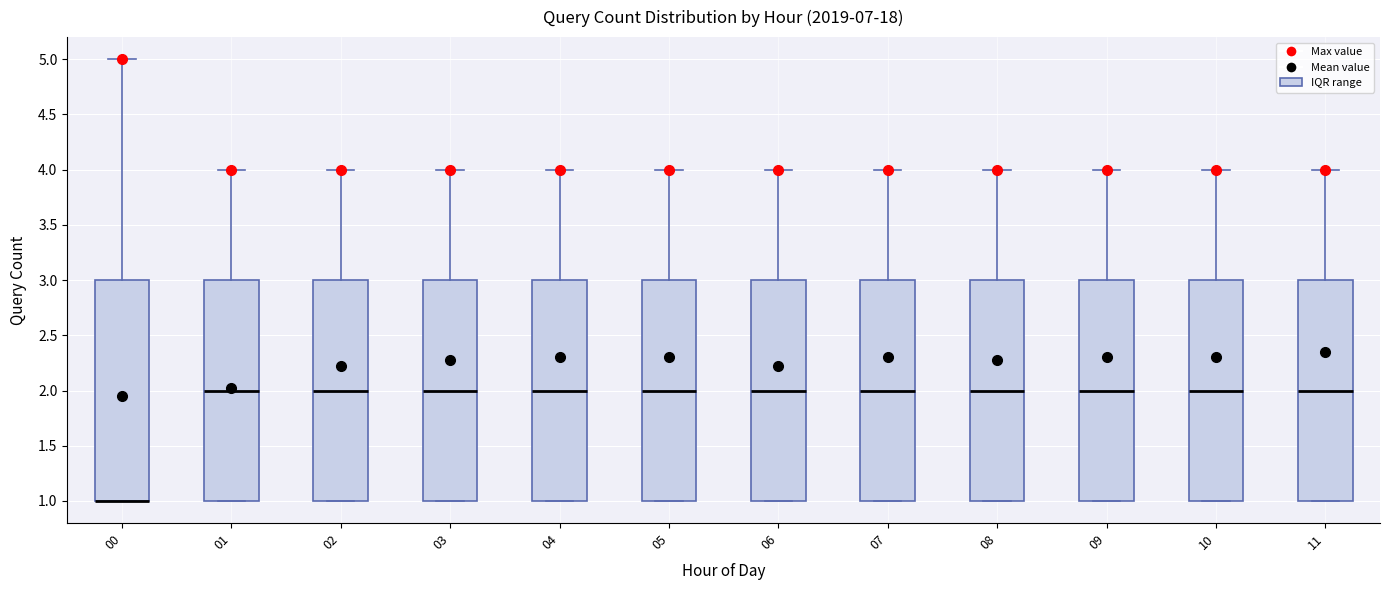

Reading left to right, transcribe this box plot: for each box, give where its median line is, the range the box spans, and where its two whiskers end, as read against the y-axis. The values are not printed on the chart, so give them approximately, as read against the axis.

00: median 1 (drawn on the box's lower edge), box 1 to 3, whiskers 1 to 5
01: median 2, box 1 to 3, whiskers 1 to 4
02: median 2, box 1 to 3, whiskers 1 to 4
03: median 2, box 1 to 3, whiskers 1 to 4
04: median 2, box 1 to 3, whiskers 1 to 4
05: median 2, box 1 to 3, whiskers 1 to 4
06: median 2, box 1 to 3, whiskers 1 to 4
07: median 2, box 1 to 3, whiskers 1 to 4
08: median 2, box 1 to 3, whiskers 1 to 4
09: median 2, box 1 to 3, whiskers 1 to 4
10: median 2, box 1 to 3, whiskers 1 to 4
11: median 2, box 1 to 3, whiskers 1 to 4